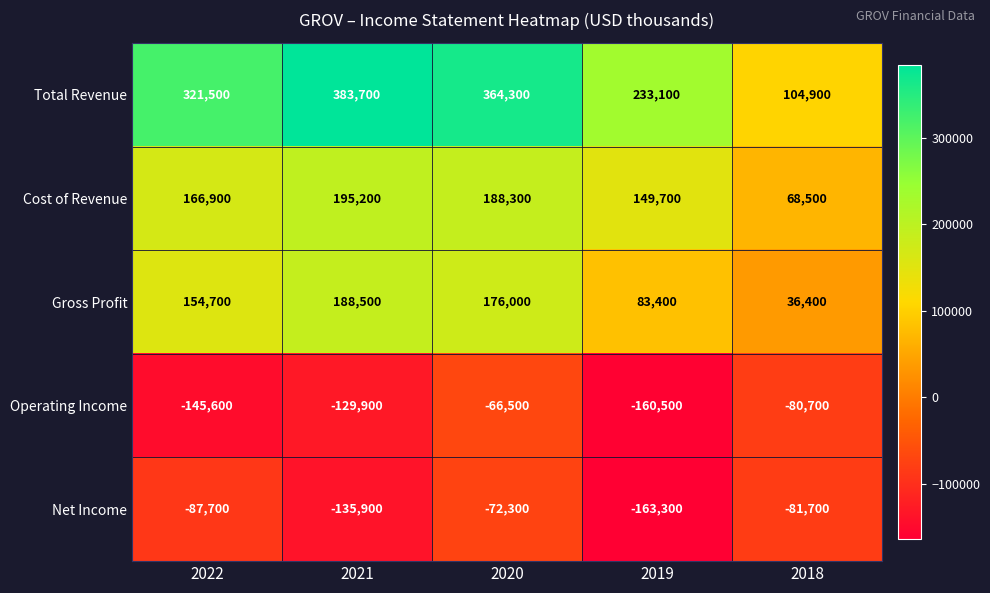

At how many categories does at least one series exceed 353103?

2